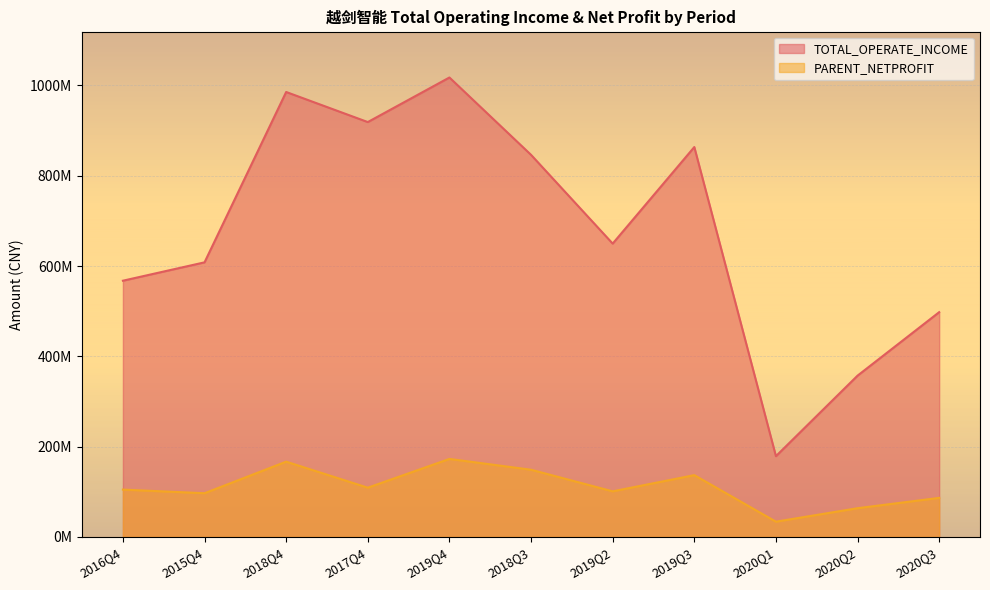

Where is the first local maximum for TOTAL_OPERATE_INCOME?

2018Q4